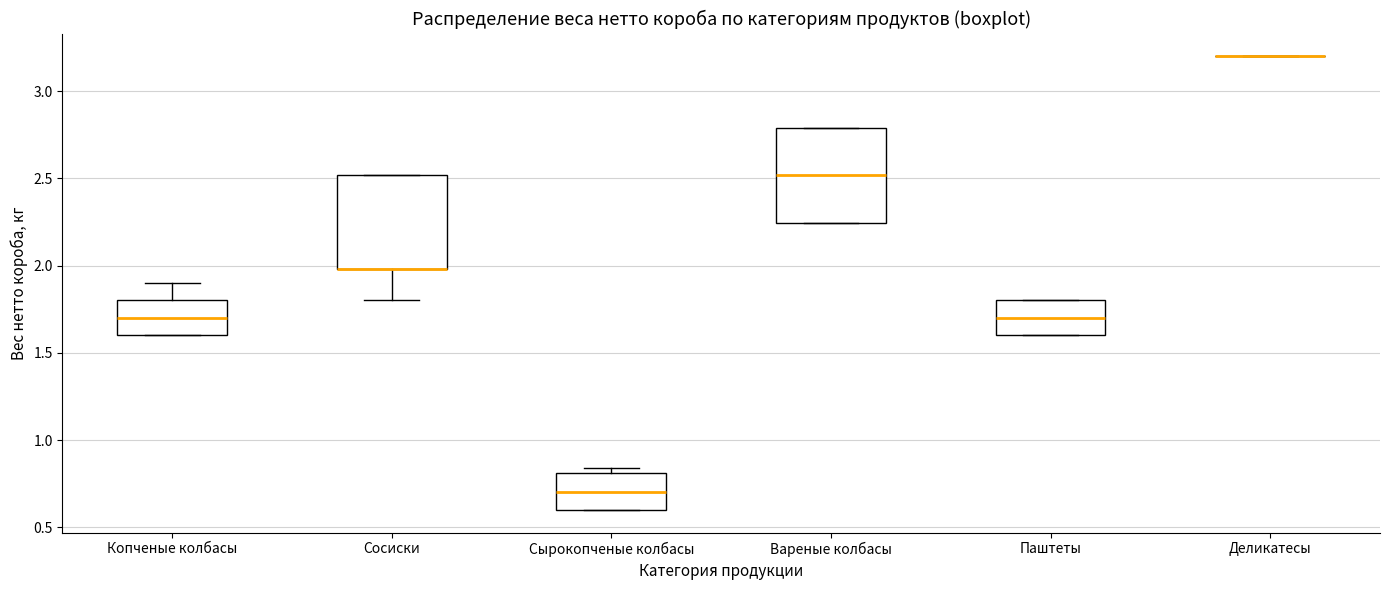

Reading left to right, transcribe this box plot: for each box, give where its median line is, the range the box spans, and where its two whiskers end, as read against the y-axis. The values are not printed on the chart, so give them approximately, as read against the axis.

Копченые колбасы: median 1.70, box 1.60 to 1.80, whiskers 1.60 to 1.90
Сосиски: median 2.00 (drawn on the box's lower edge), box 2.00 to 2.50, whiskers 1.80 to 2.50
Сырокопченые колбасы: median 0.70, box 0.60 to 0.80, whiskers 0.60 to 0.85
Вареные колбасы: median 2.50, box 2.25 to 2.80, whiskers 2.25 to 2.80
Паштеты: median 1.70, box 1.60 to 1.80, whiskers 1.60 to 1.80
Деликатесы: box collapsed to a line at 3.20, whiskers 3.20 to 3.20